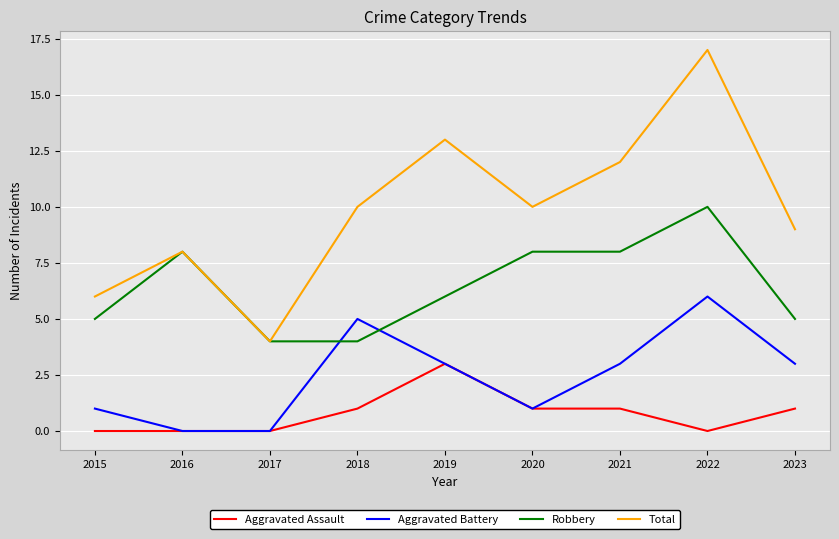

Reading left to right, what are all the values shown in this chart?

Aggravated Assault: 0	0	0	1	3	1	1	0	1
Aggravated Battery: 1	0	0	5	3	1	3	6	3
Robbery: 5	8	4	4	6	8	8	10	5
Total: 6	8	4	10	13	10	12	17	9